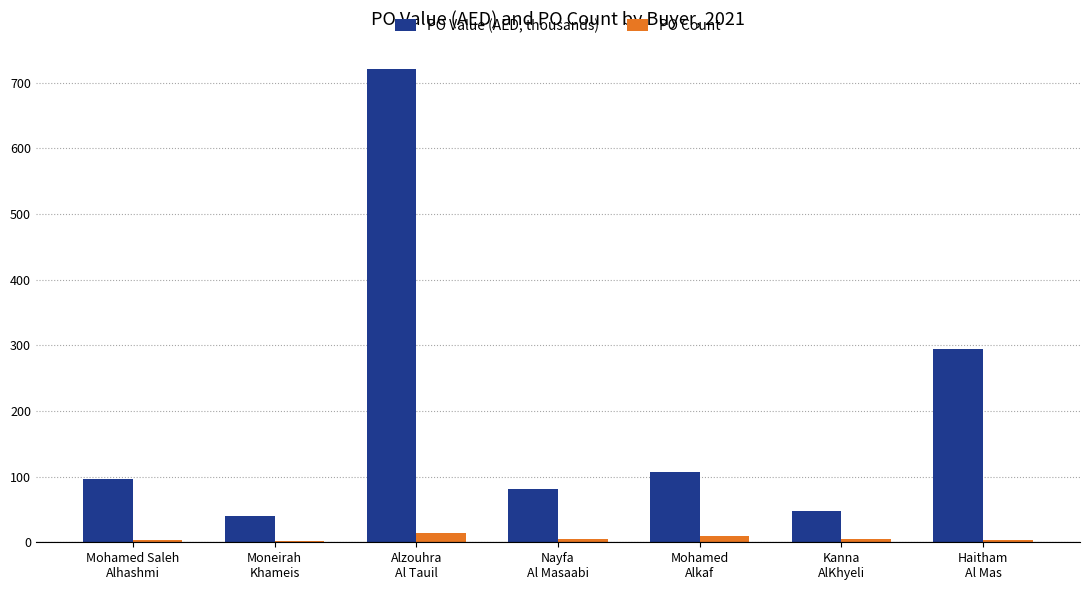

At which label is PO Count closest to 8?

Mohamed
Alkaf